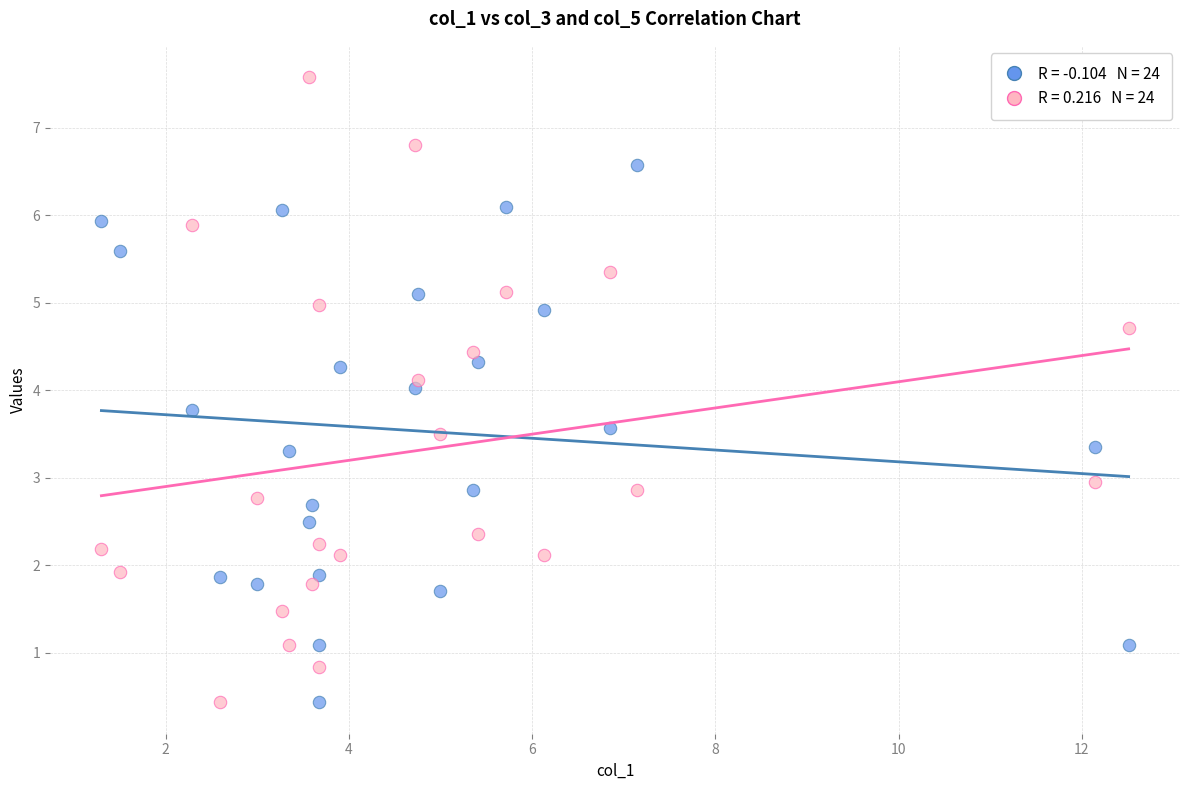

Across all data points, what is the range of X values (max minus min)?

11.2